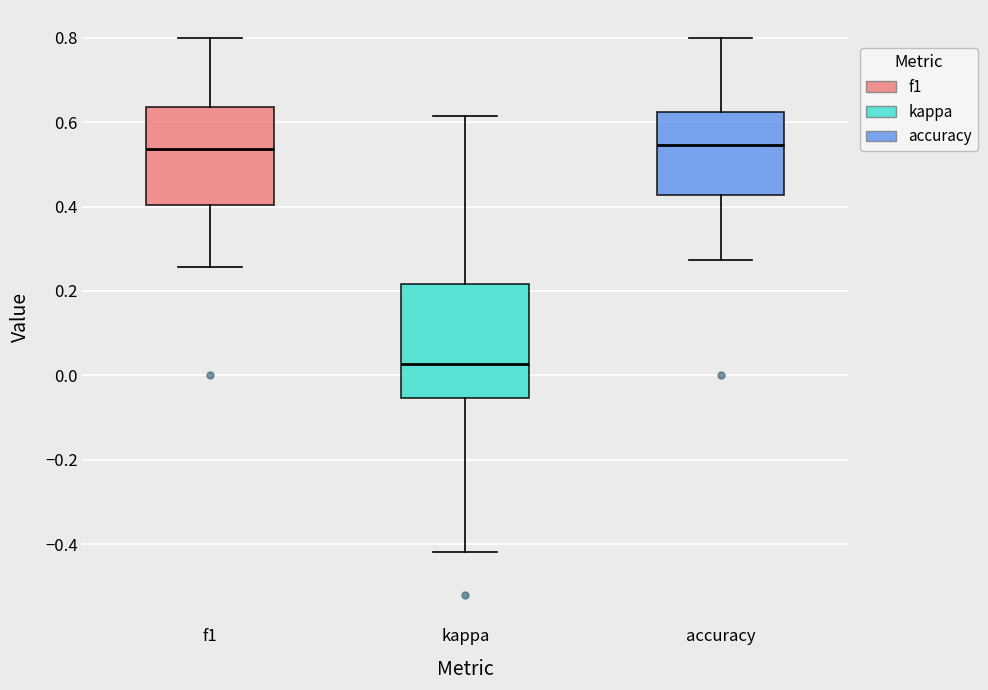

Reading left to right, read every box against the y-axis: the position of its median line, the range the box covers, and the ends of its whiskers. The values are not printed on the chart, so give them approximately, as read against the axis.

f1: median 0.54, box 0.40 to 0.64, whiskers 0.26 to 0.80
kappa: median 0.02, box -0.06 to 0.22, whiskers -0.42 to 0.62
accuracy: median 0.54, box 0.42 to 0.62, whiskers 0.28 to 0.80